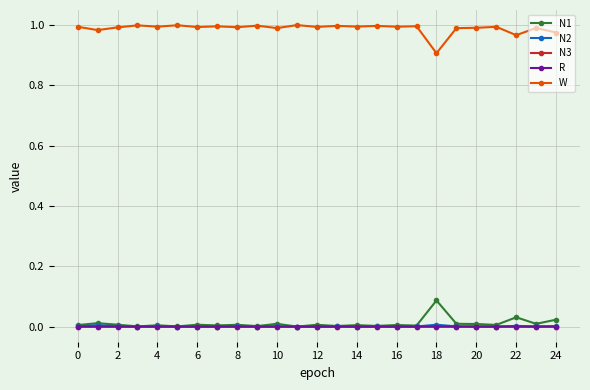

How many series are shown in this chart?

5